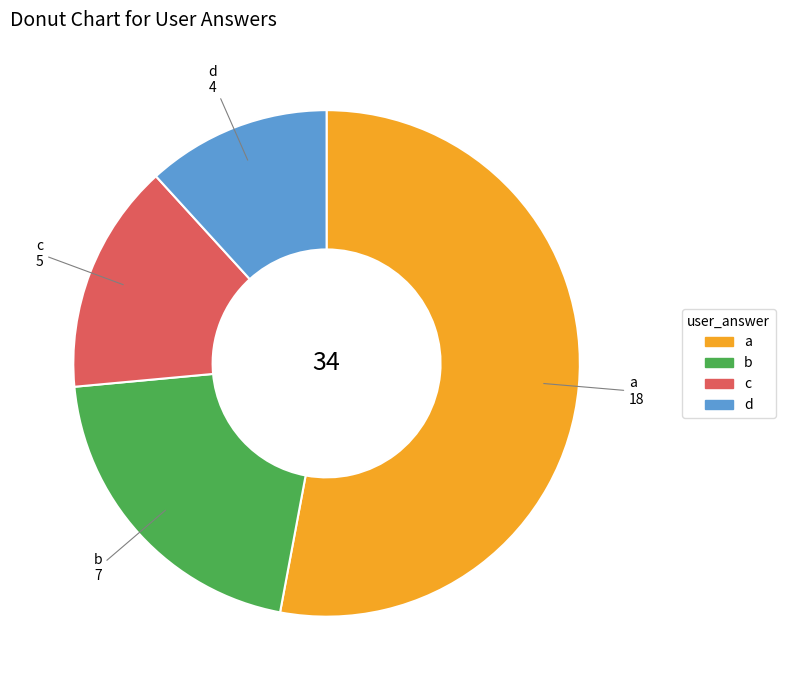

Between c and a, which is larger?

a